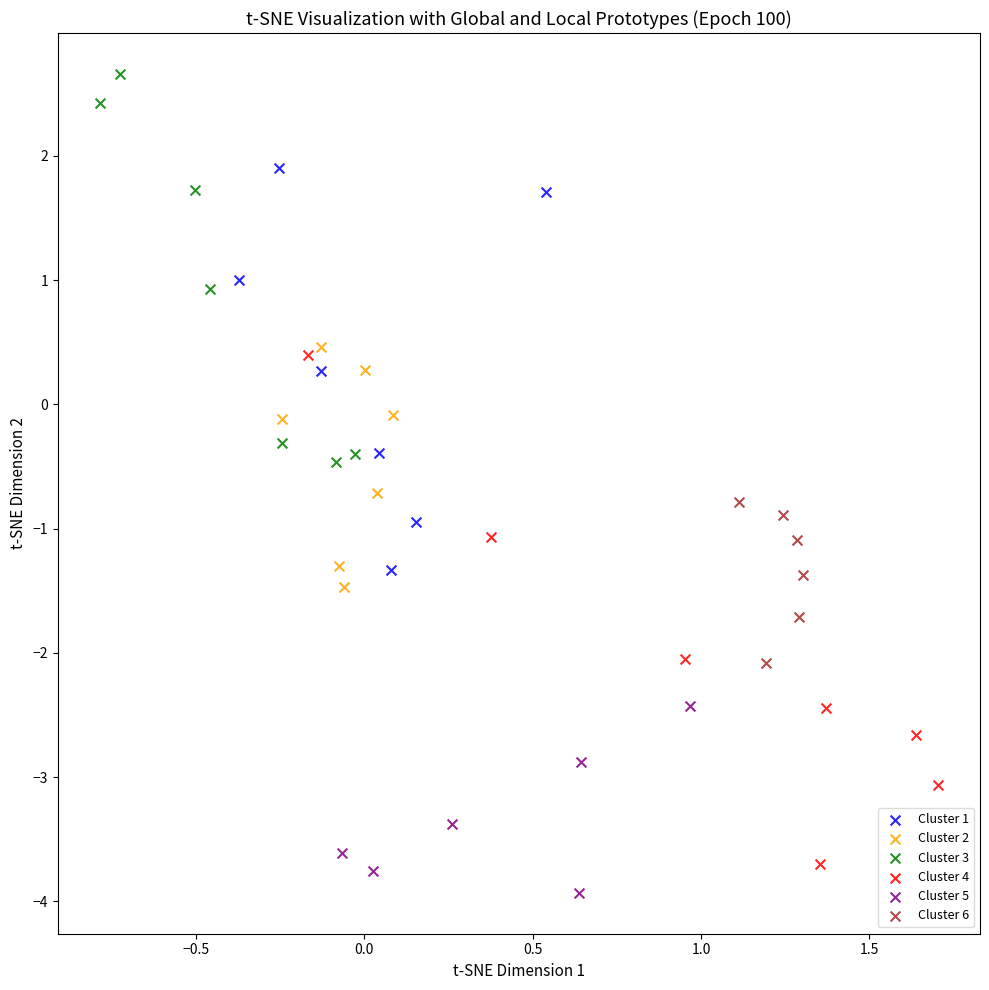

Which series has the widest spread of Y values?

Cluster 4